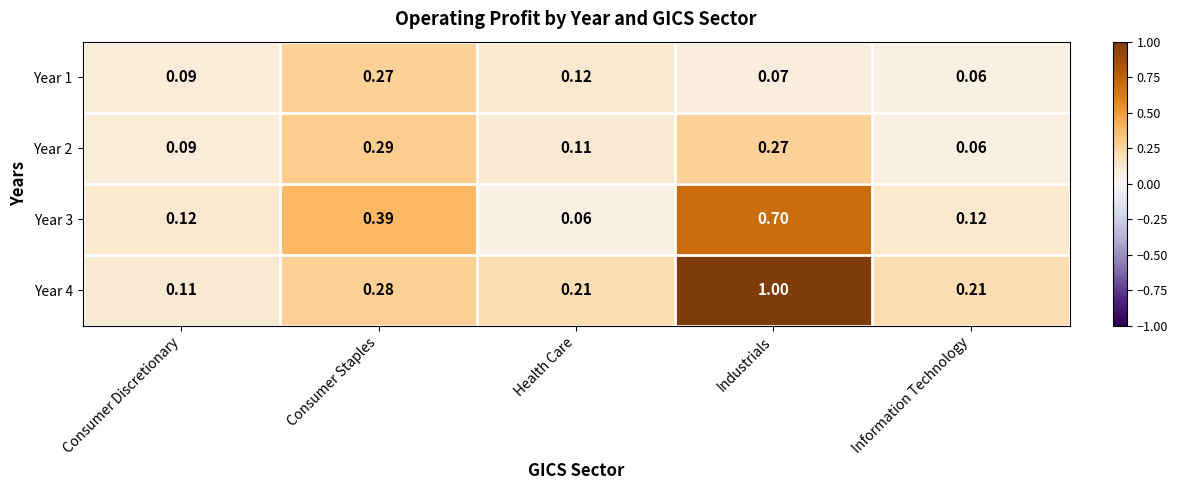

Rank the series at Consumer Staples from lowest to highest value.

Year 1, Year 4, Year 2, Year 3